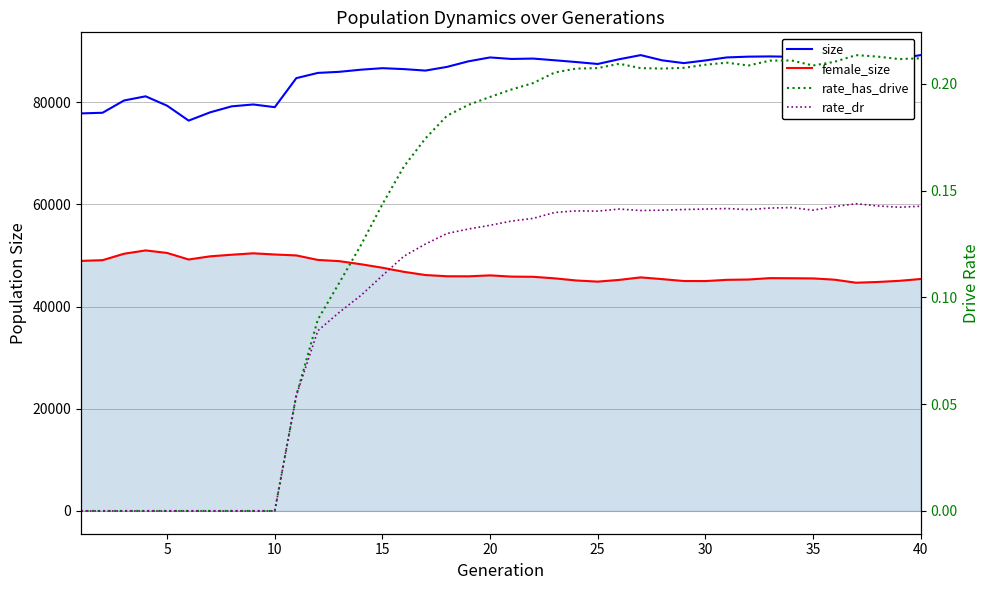

What are all the series names shown in the legend?

size, female_size, rate_has_drive, rate_dr